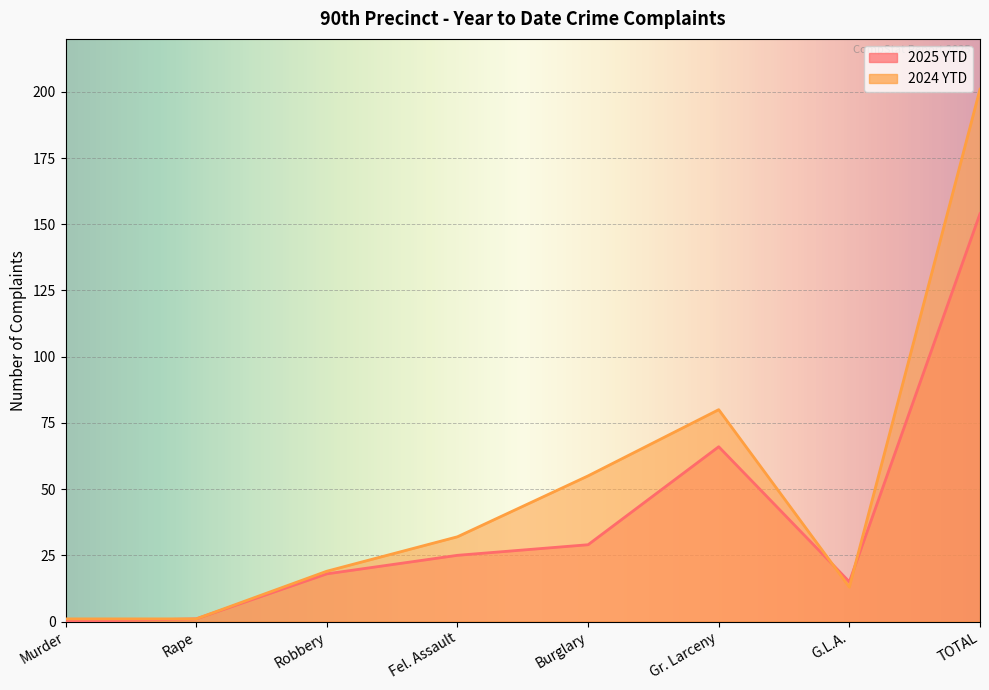

In 2025 YTD, how many points are lower than both neighbors (excluding endpoints)?

1